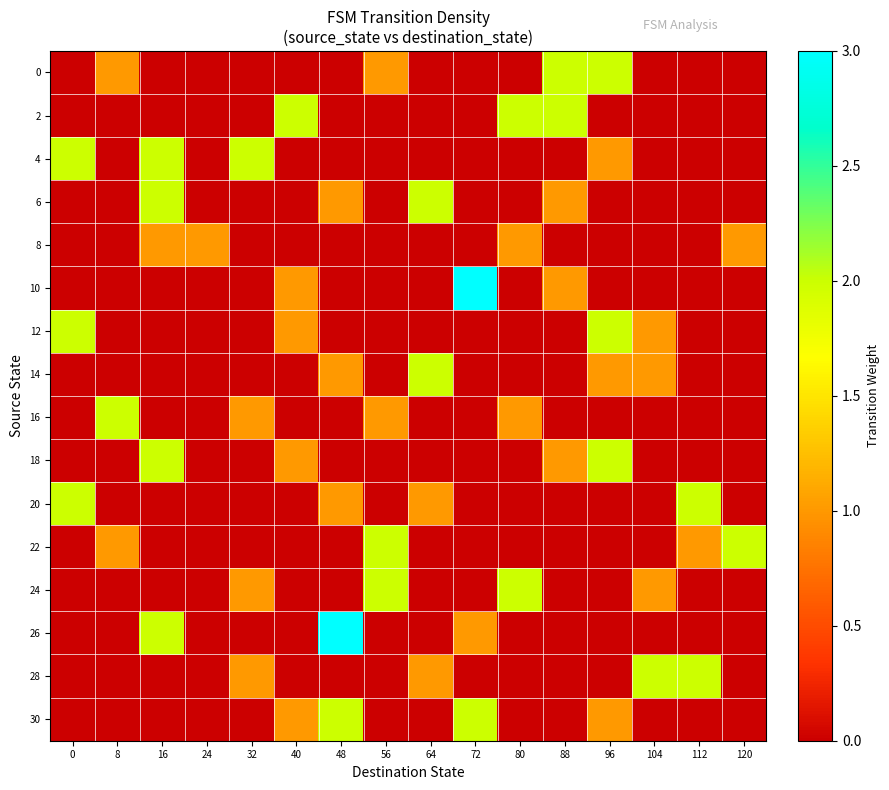

Reading left to right, extract all data points from this chart.

0: 0=0	8=1	16=0	24=0	32=0	40=0	48=0	56=1	64=0	72=0	80=0	88=2	96=2	104=0	112=0	120=0
2: 0=0	8=0	16=0	24=0	32=0	40=2	48=0	56=0	64=0	72=0	80=2	88=2	96=0	104=0	112=0	120=0
4: 0=2	8=0	16=2	24=0	32=2	40=0	48=0	56=0	64=0	72=0	80=0	88=0	96=1	104=0	112=0	120=0
6: 0=0	8=0	16=2	24=0	32=0	40=0	48=1	56=0	64=2	72=0	80=0	88=1	96=0	104=0	112=0	120=0
8: 0=0	8=0	16=1	24=1	32=0	40=0	48=0	56=0	64=0	72=0	80=1	88=0	96=0	104=0	112=0	120=1
10: 0=0	8=0	16=0	24=0	32=0	40=1	48=0	56=0	64=0	72=3	80=0	88=1	96=0	104=0	112=0	120=0
12: 0=2	8=0	16=0	24=0	32=0	40=1	48=0	56=0	64=0	72=0	80=0	88=0	96=2	104=1	112=0	120=0
14: 0=0	8=0	16=0	24=0	32=0	40=0	48=1	56=0	64=2	72=0	80=0	88=0	96=1	104=1	112=0	120=0
16: 0=0	8=2	16=0	24=0	32=1	40=0	48=0	56=1	64=0	72=0	80=1	88=0	96=0	104=0	112=0	120=0
18: 0=0	8=0	16=2	24=0	32=0	40=1	48=0	56=0	64=0	72=0	80=0	88=1	96=2	104=0	112=0	120=0
20: 0=2	8=0	16=0	24=0	32=0	40=0	48=1	56=0	64=1	72=0	80=0	88=0	96=0	104=0	112=2	120=0
22: 0=0	8=1	16=0	24=0	32=0	40=0	48=0	56=2	64=0	72=0	80=0	88=0	96=0	104=0	112=1	120=2
24: 0=0	8=0	16=0	24=0	32=1	40=0	48=0	56=2	64=0	72=0	80=2	88=0	96=0	104=1	112=0	120=0
26: 0=0	8=0	16=2	24=0	32=0	40=0	48=3	56=0	64=0	72=1	80=0	88=0	96=0	104=0	112=0	120=0
28: 0=0	8=0	16=0	24=0	32=1	40=0	48=0	56=0	64=1	72=0	80=0	88=0	96=0	104=2	112=2	120=0
30: 0=0	8=0	16=0	24=0	32=0	40=1	48=2	56=0	64=0	72=2	80=0	88=0	96=1	104=0	112=0	120=0